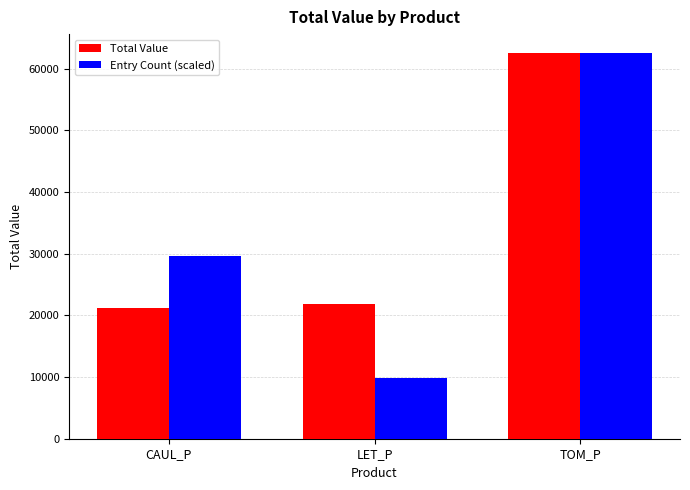

What are all the series names shown in the legend?

Total Value, Entry Count (scaled)